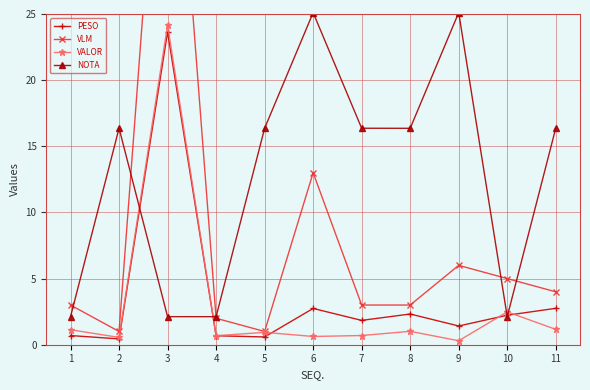

What is the difference between the PESO values at 6 and 4?

2.1